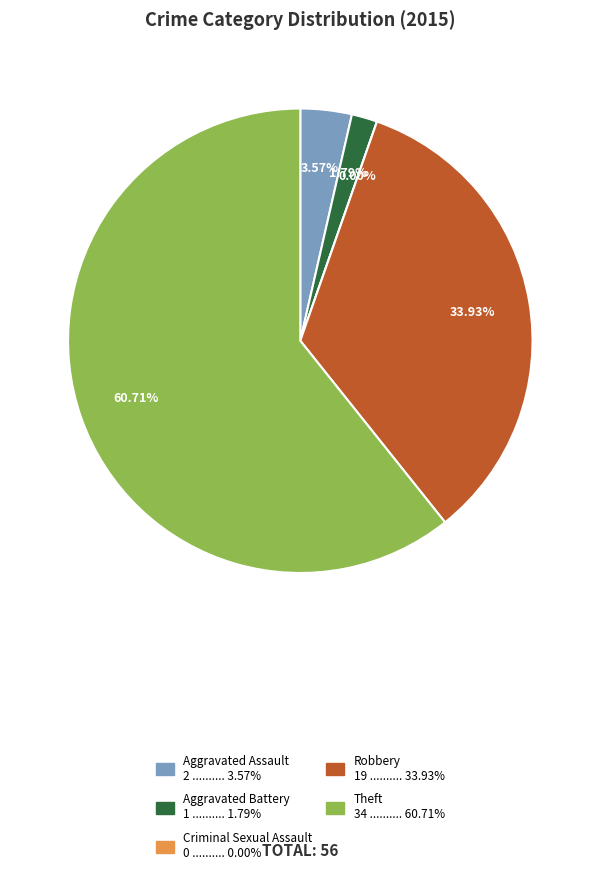

Which slice is the largest?

Theft